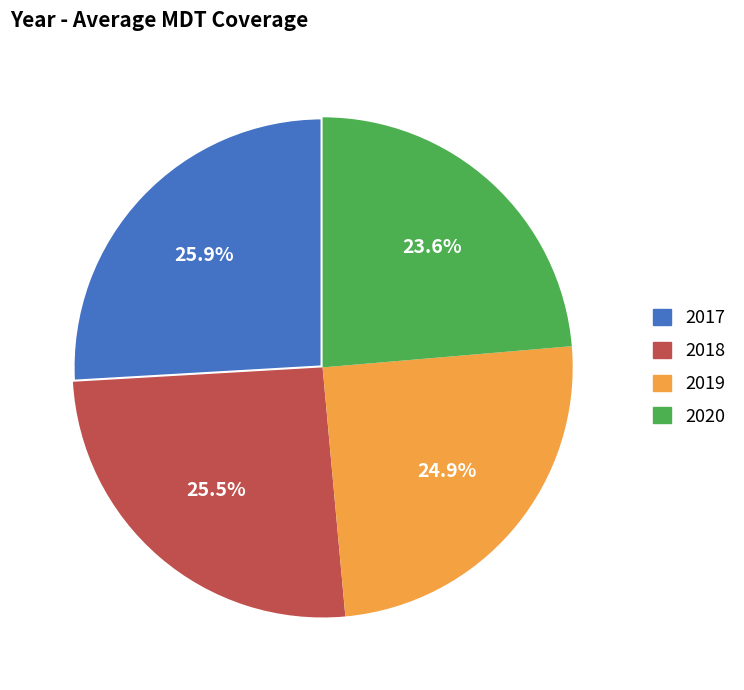

How many slices are in this pie chart?

4